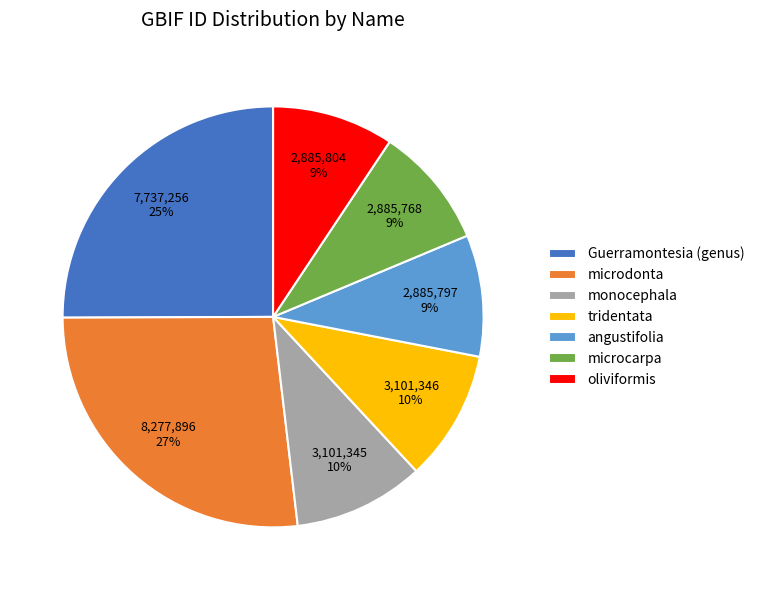

Does monocephala account for over 50% of the chart?

No